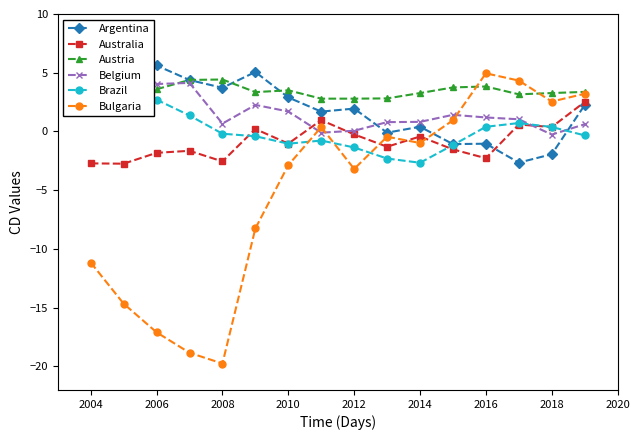

Is this an area chart (filled region under the line)?

No